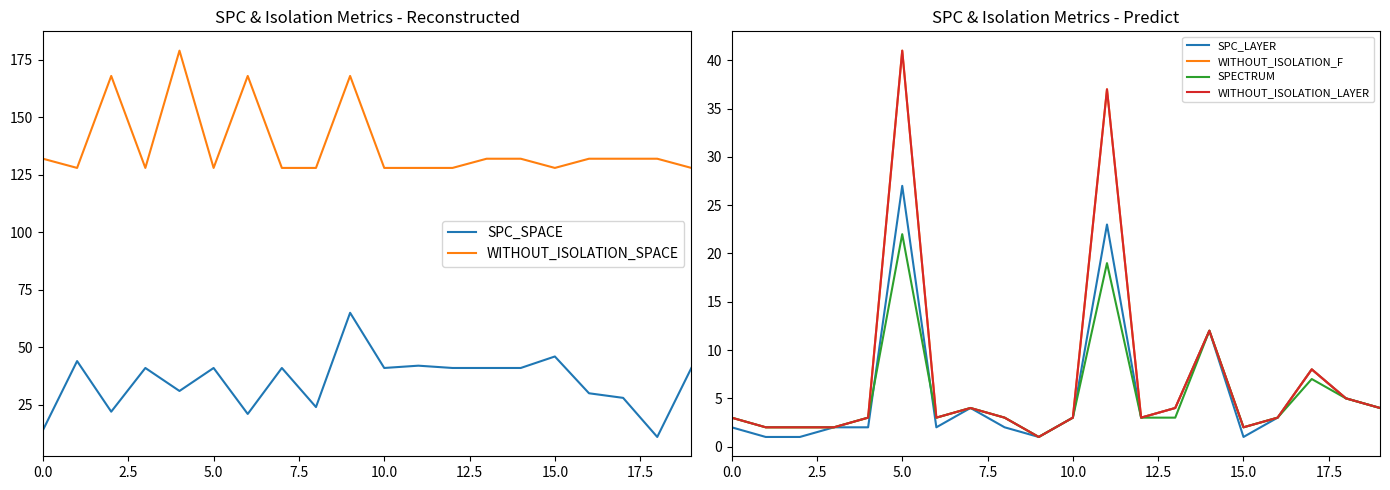

What is the highest value of the WITHOUT_ISOLATION_SPACE series?

179